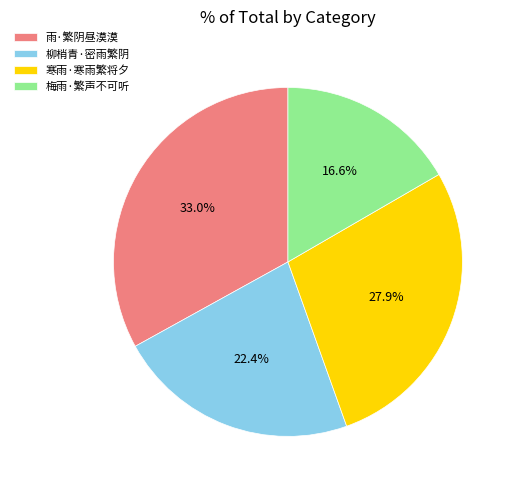

To the nearest percent, what is the difference between the largest and smallest slice percentages?

16%